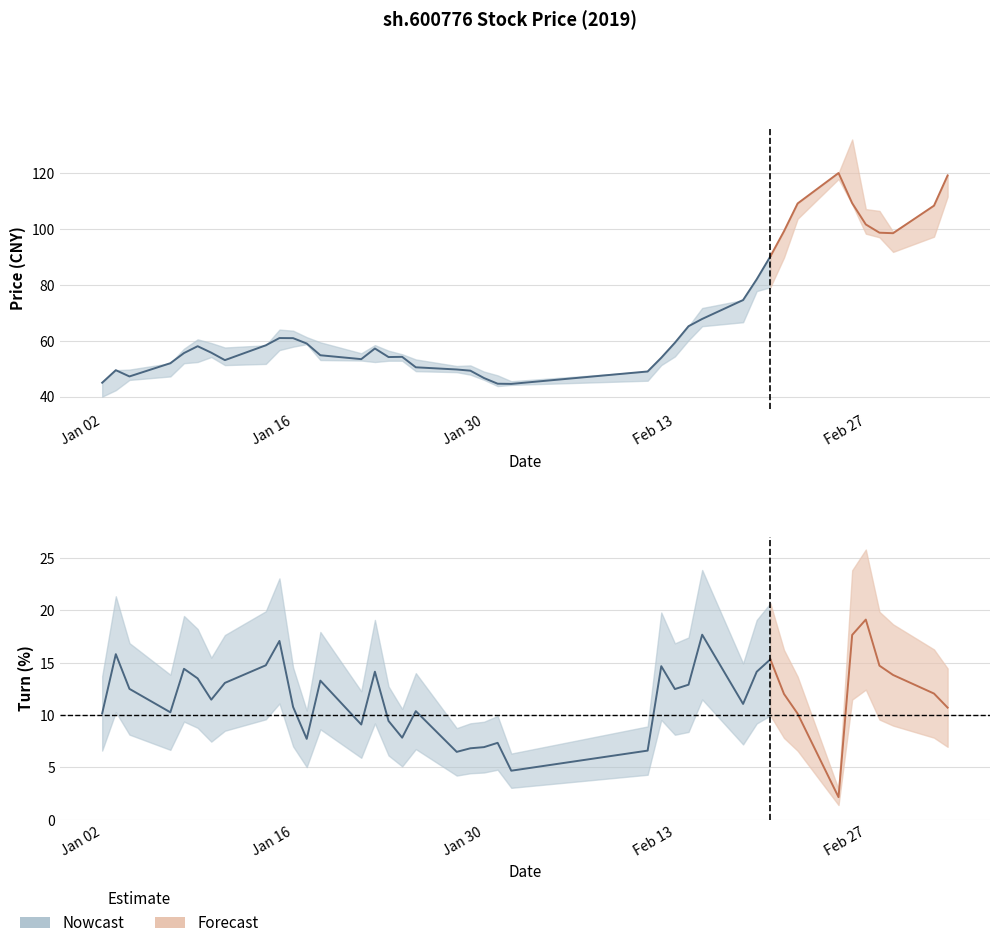

What is the value of the close point at the 15th from the left?

57.2